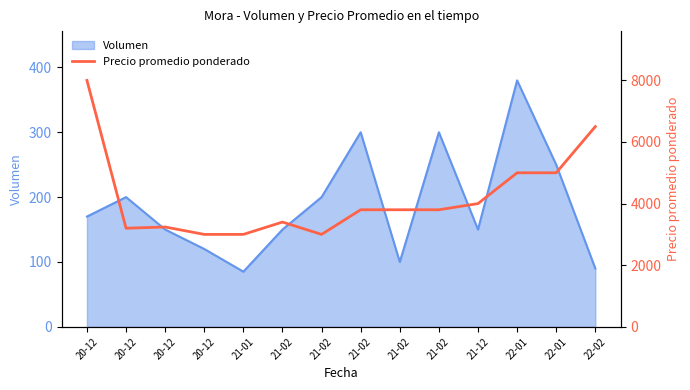

Where is the data nearest to the value 5500?

22-01